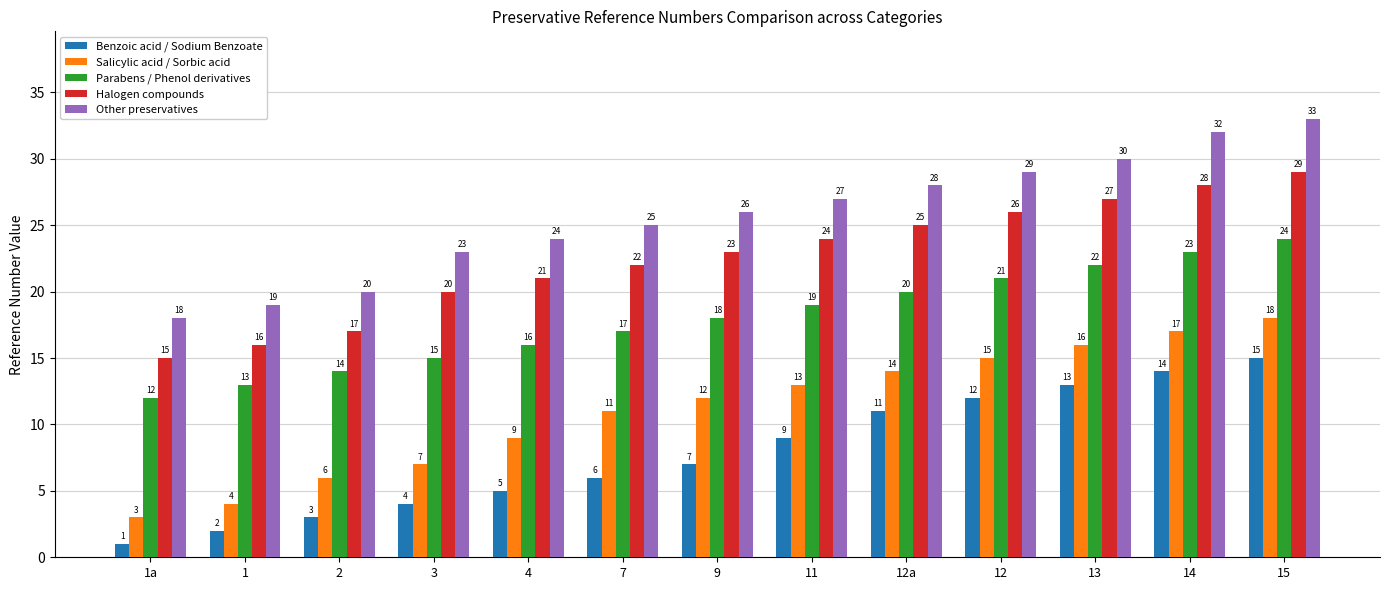

What is the sum of the Other preservatives values at 13 and 1a?

48